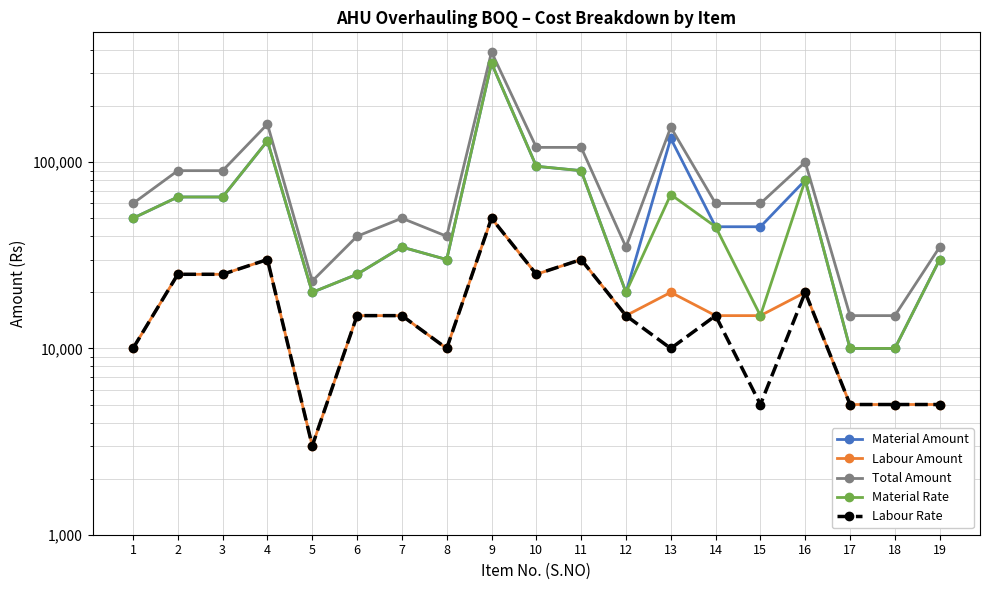

How many interior local peaks does the Labour Amount series have?

5